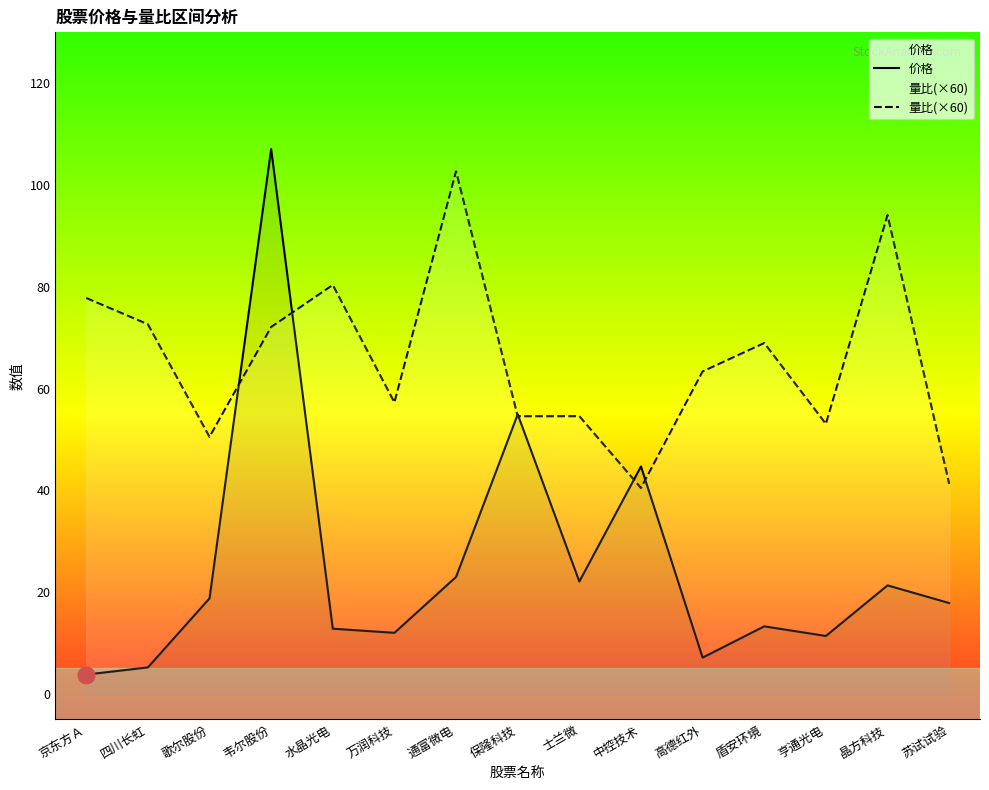

Reading right to left, extract all data points from this chart.

价格: 苏试试验=17.9	晶方科技=21.3	亨通光电=11.4	盾安环境=13.3	高德红外=7.1	中控技术=44.7	士兰微=22.1	保隆科技=54.9	通富微电=23.0	万润科技=12.0	水晶光电=12.8	韦尔股份=107.0	歌尔股份=18.8	四川长虹=5.2	京东方Ａ=3.8
量比(×60): 苏试试验=41.3	晶方科技=94.1	亨通光电=53.0	盾安环境=68.9	高德红外=63.3	中控技术=40.4	士兰微=54.6	保隆科技=54.5	通富微电=102.7	万润科技=57.3	水晶光电=80.3	韦尔股份=72.1	歌尔股份=50.5	四川长虹=72.6	京东方Ａ=77.8